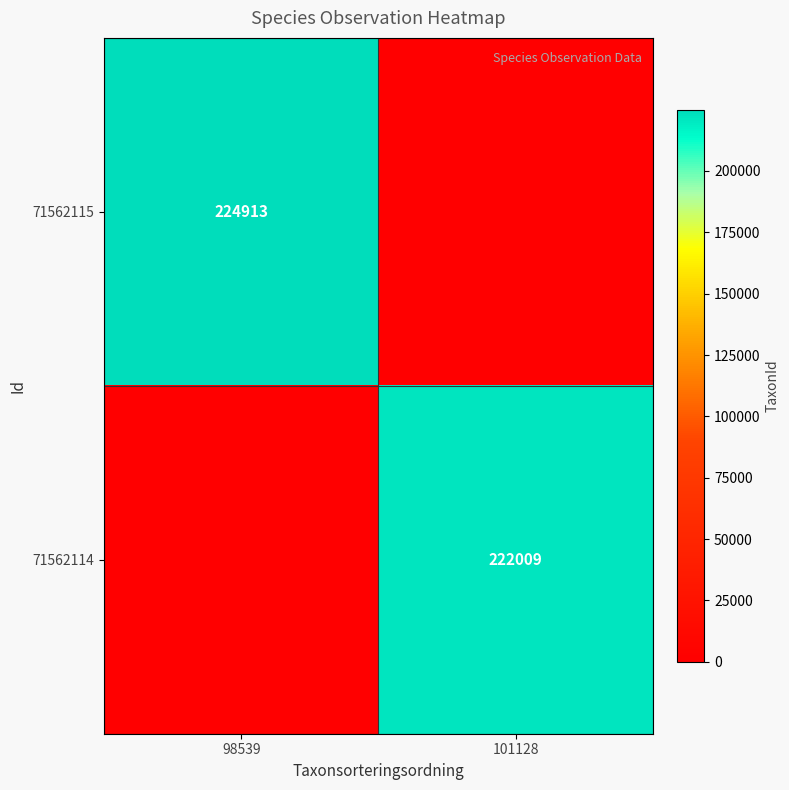

The 71562115 series shows 224913 at 98539. True or false?

True